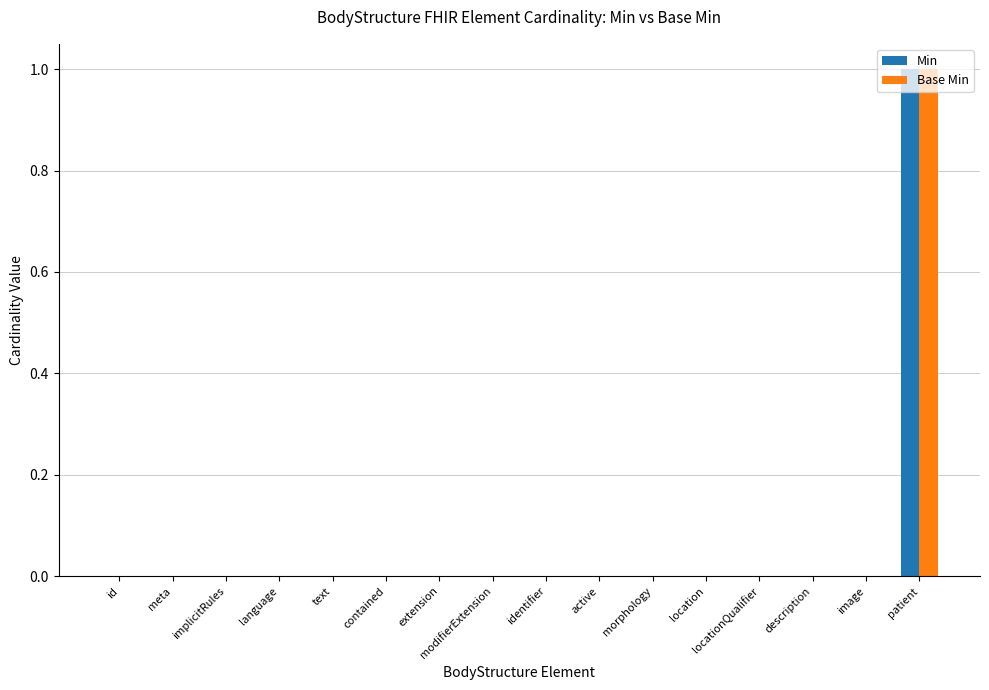

True or false: Base Min has a value of 0 at implicitRules.

True